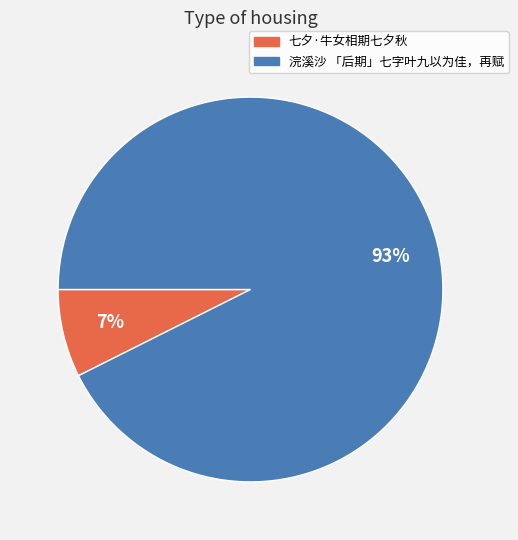

Which has a higher value, 浣溪沙 「后期」七字叶九以为佳，再赋 or 七夕·牛女相期七夕秋?

浣溪沙 「后期」七字叶九以为佳，再赋